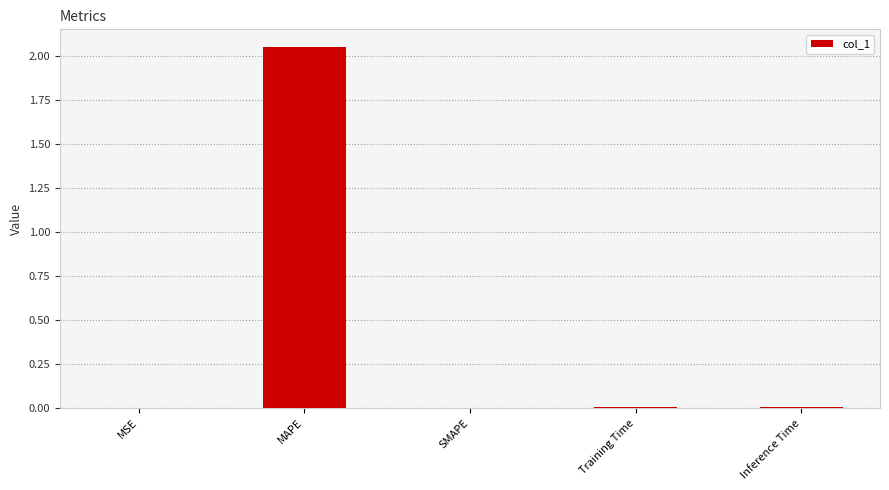

The value at SMAPE is -0.7. True or false?

False